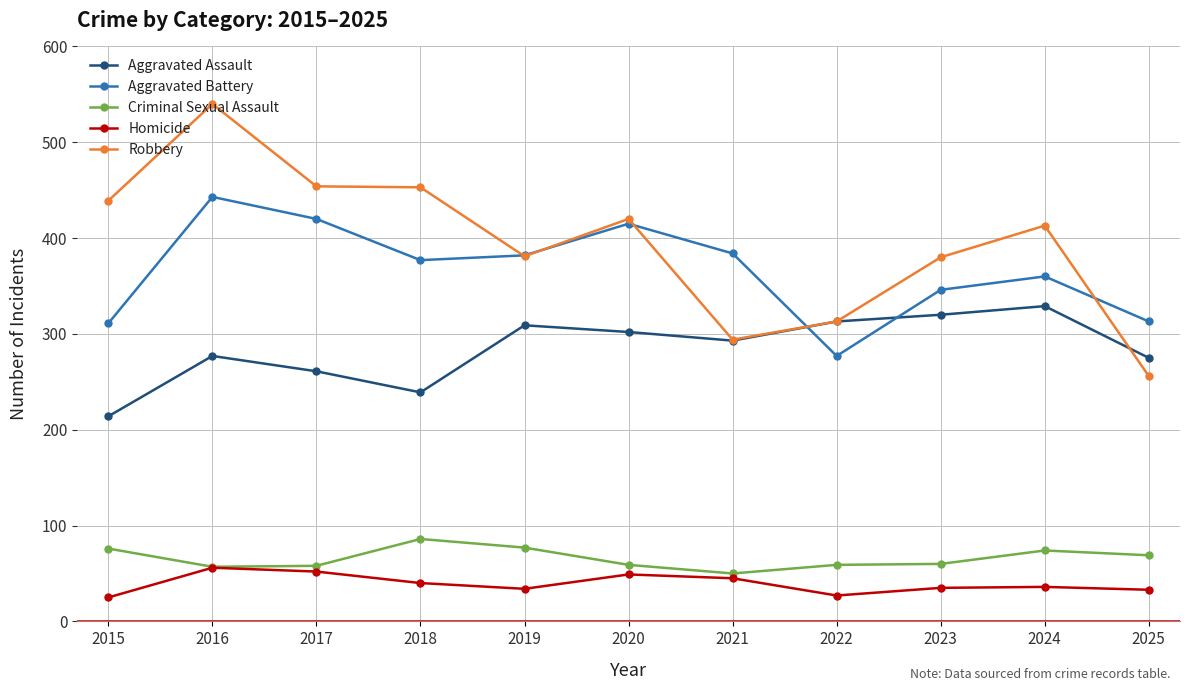

The value of Homicide at 2024 is 13. True or false?

False